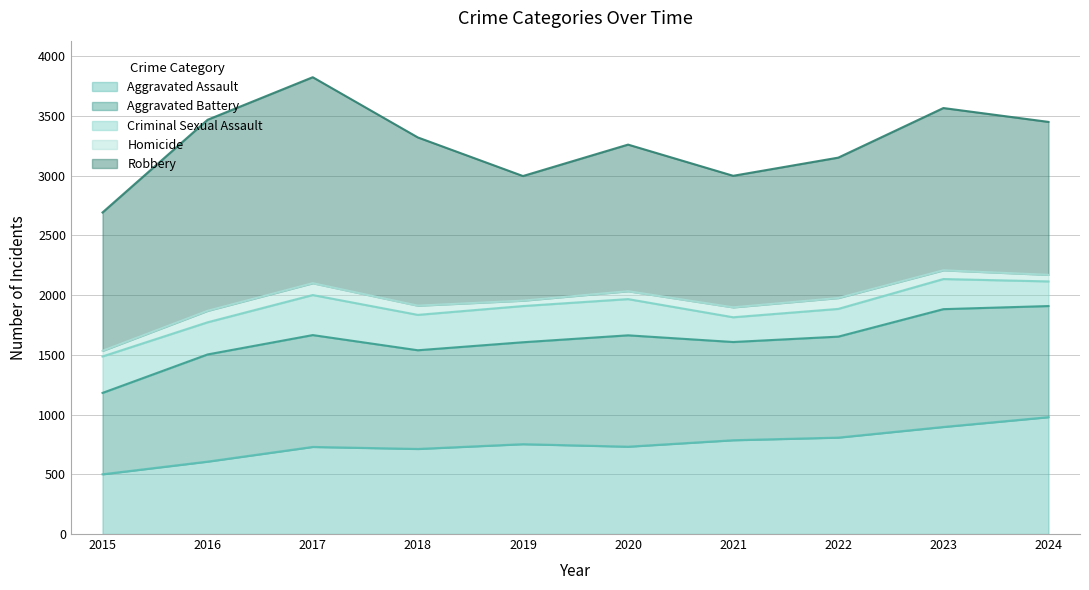

Which series has the largest total across all categories?

Robbery